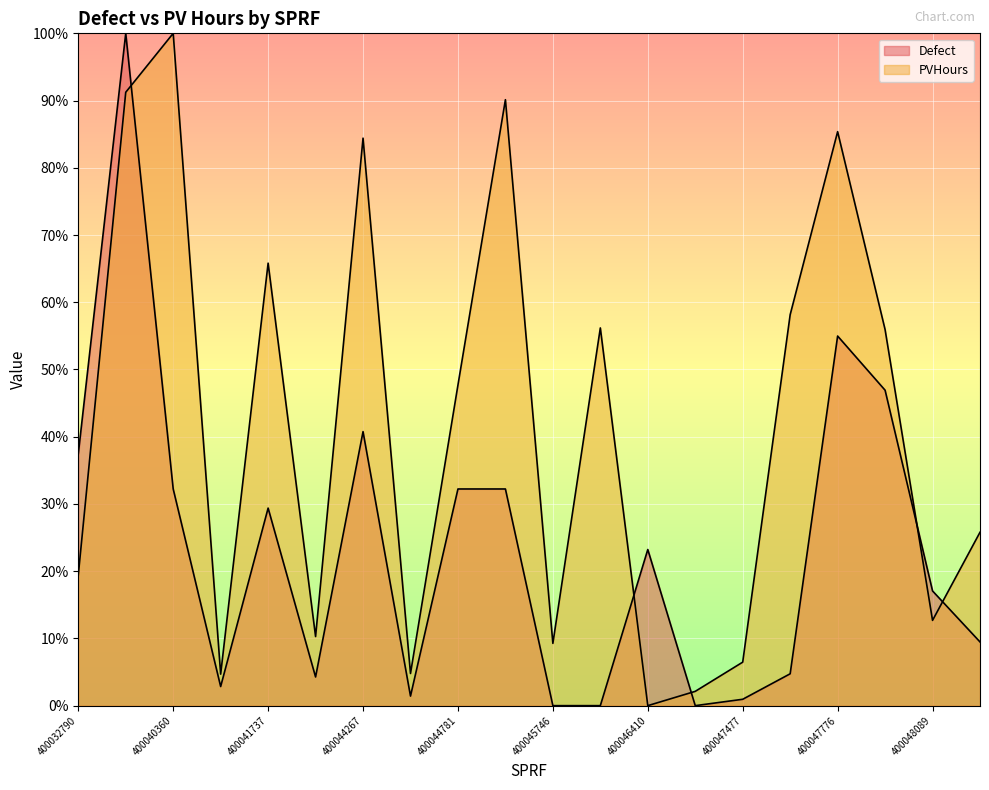

What is the difference between the maximum and minimum values in the PVHours series?

100.0